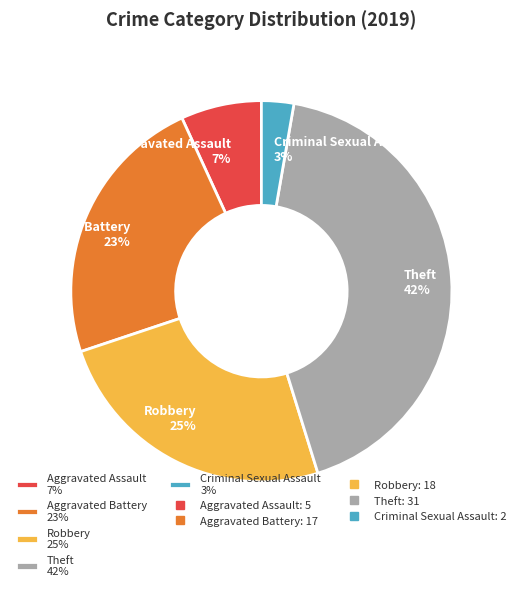

Which slice is the largest?

Theft 42%